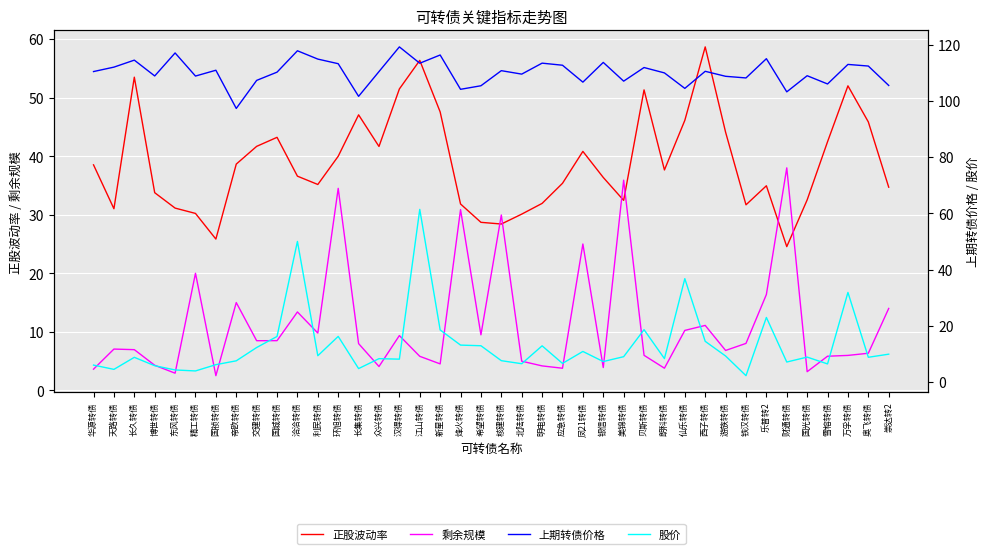

True or false: 上期转债价格 and 股价 intersect in this chart.

False